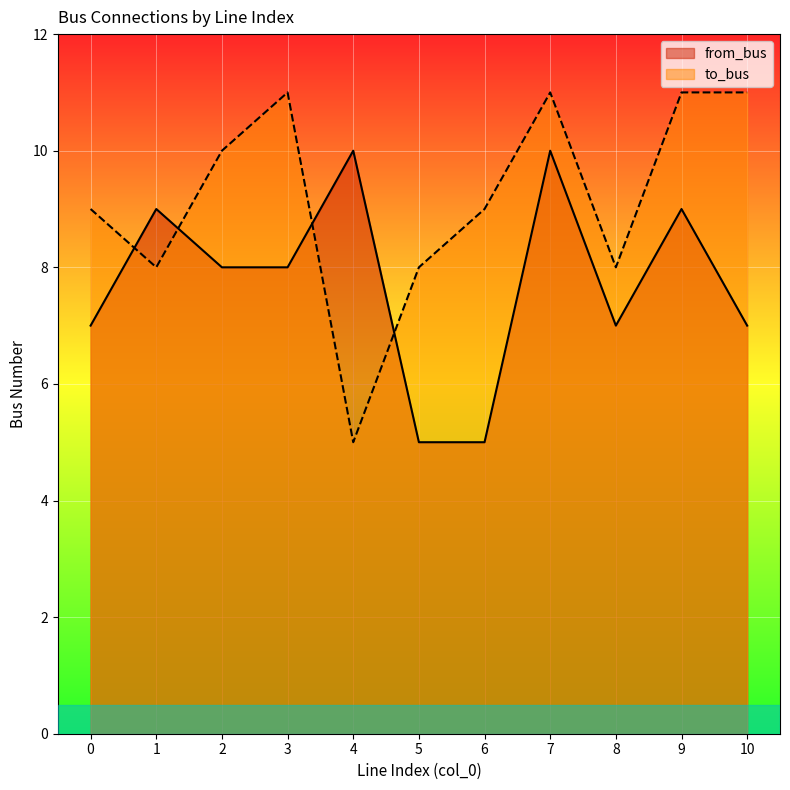

Between 9 and 1, which is larger?

9